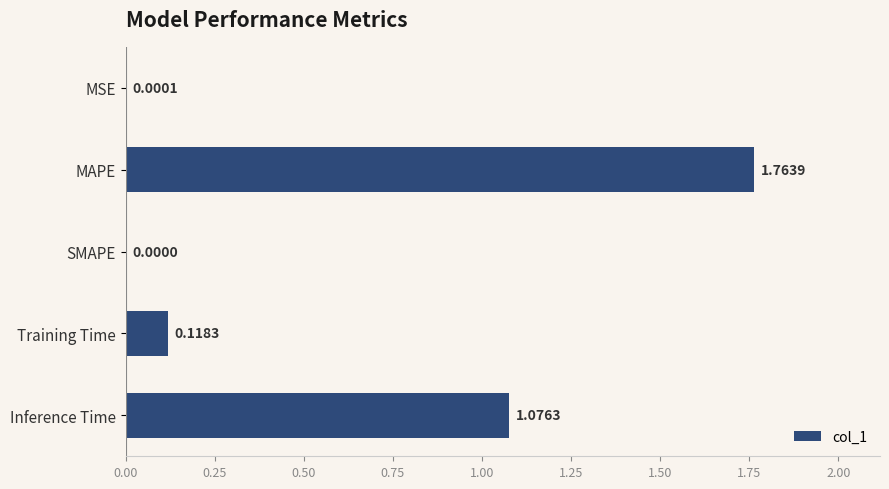

At which label is the value closest to 0?

SMAPE